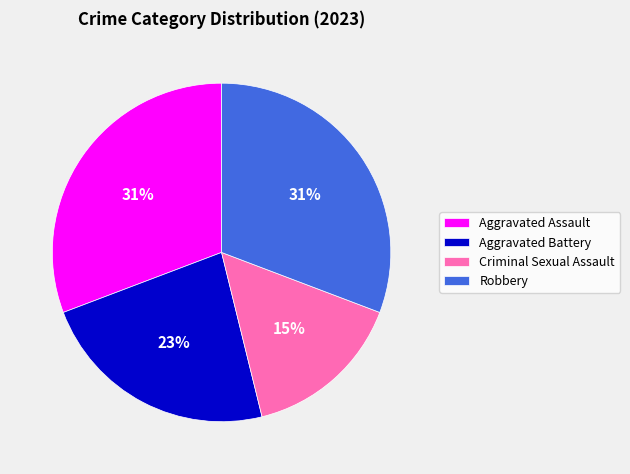

Which slice is the smallest?

Criminal Sexual Assault